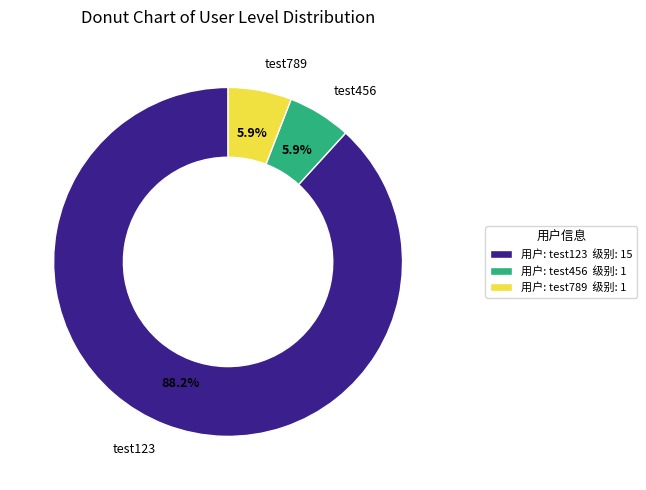

How many segments does this pie chart have?

3